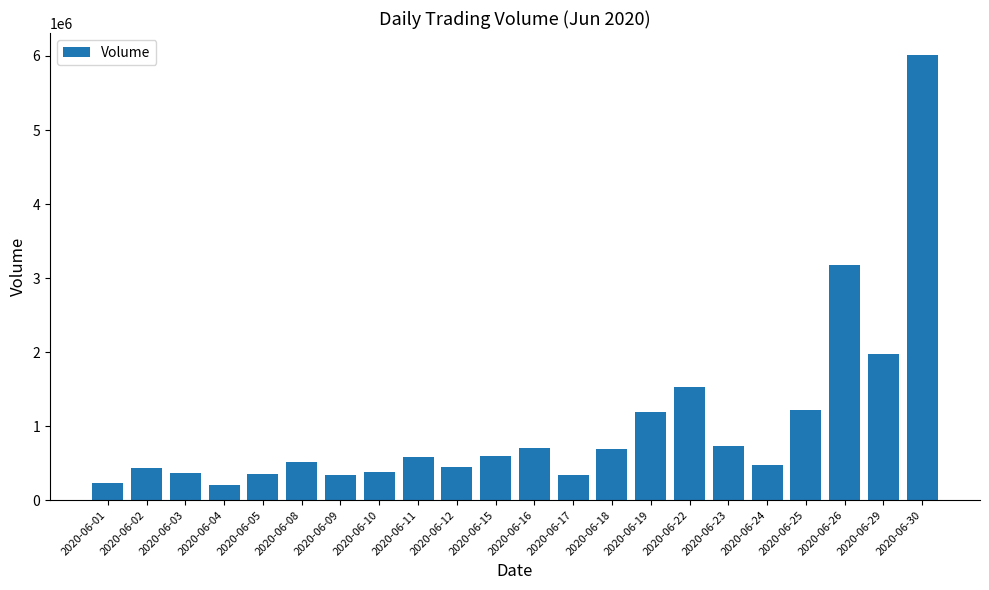

At which label is the value closest to 3109037?

2020-06-26